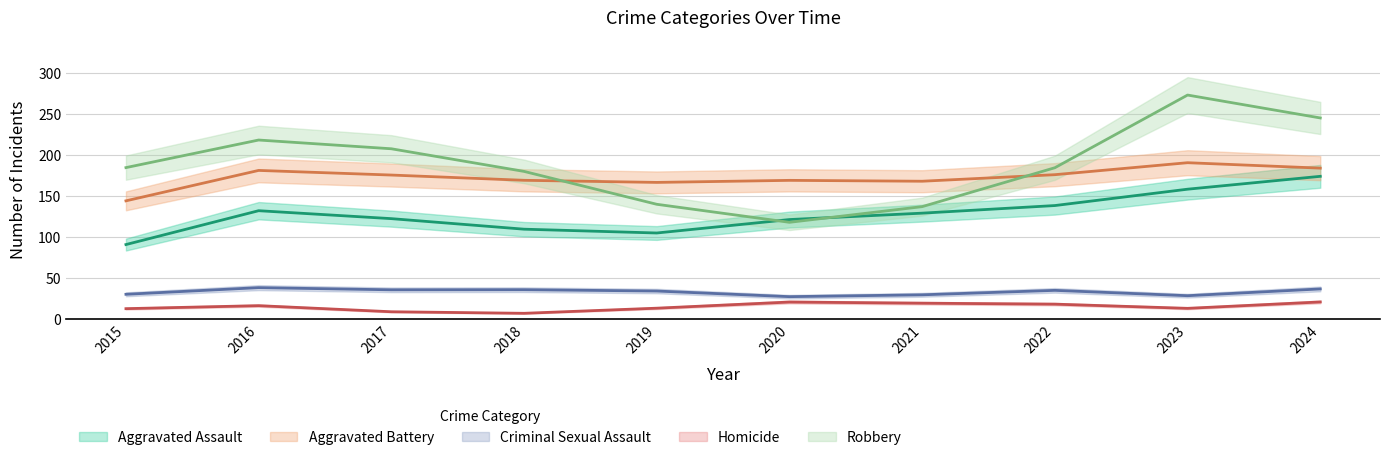

What is the difference between the maximum and second lowest values in the Aggravated Battery series?

24.0